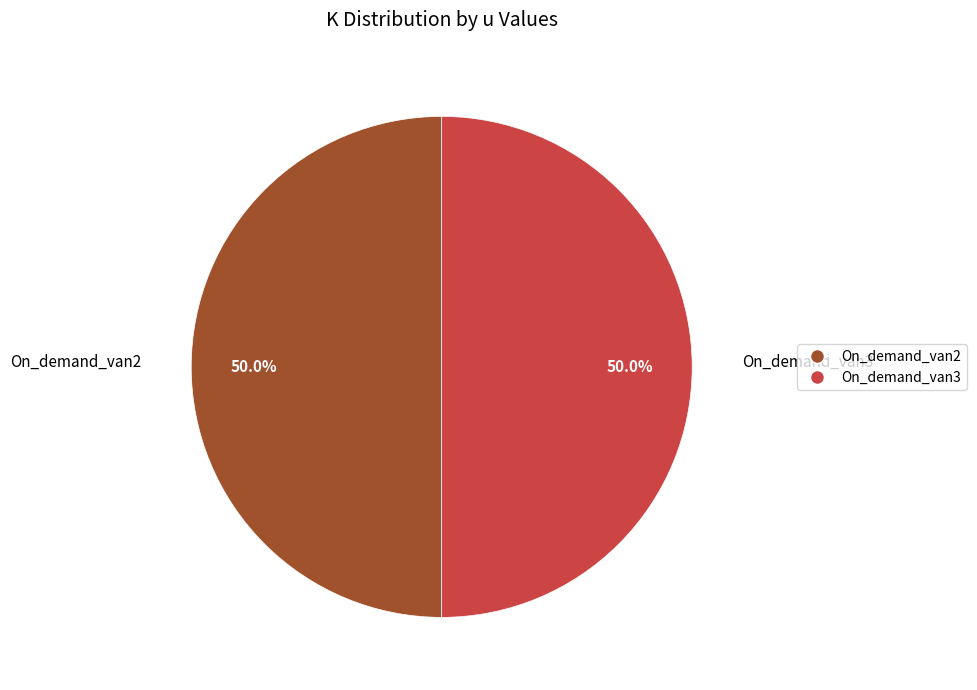

Approximately how many times larger is the value at On_demand_van3 compared to On_demand_van2?

1.0